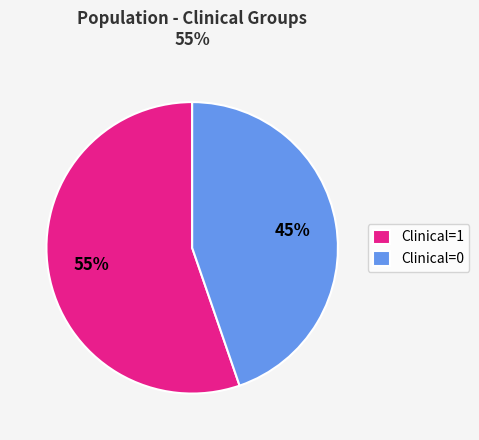

Which category has the smallest portion of the pie?

Clinical=0